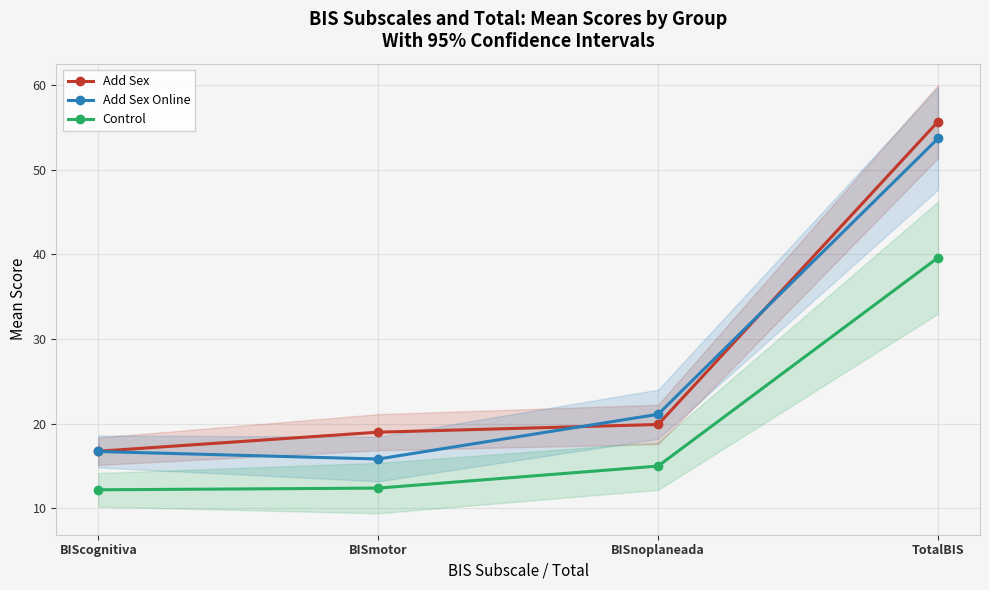

What is the value of the Add Sex Online point at the 4th from the left?

53.7